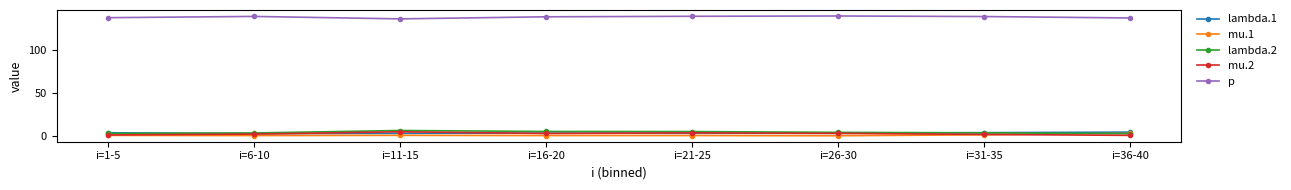

True or false: mu.2 and p cross at least once.

False